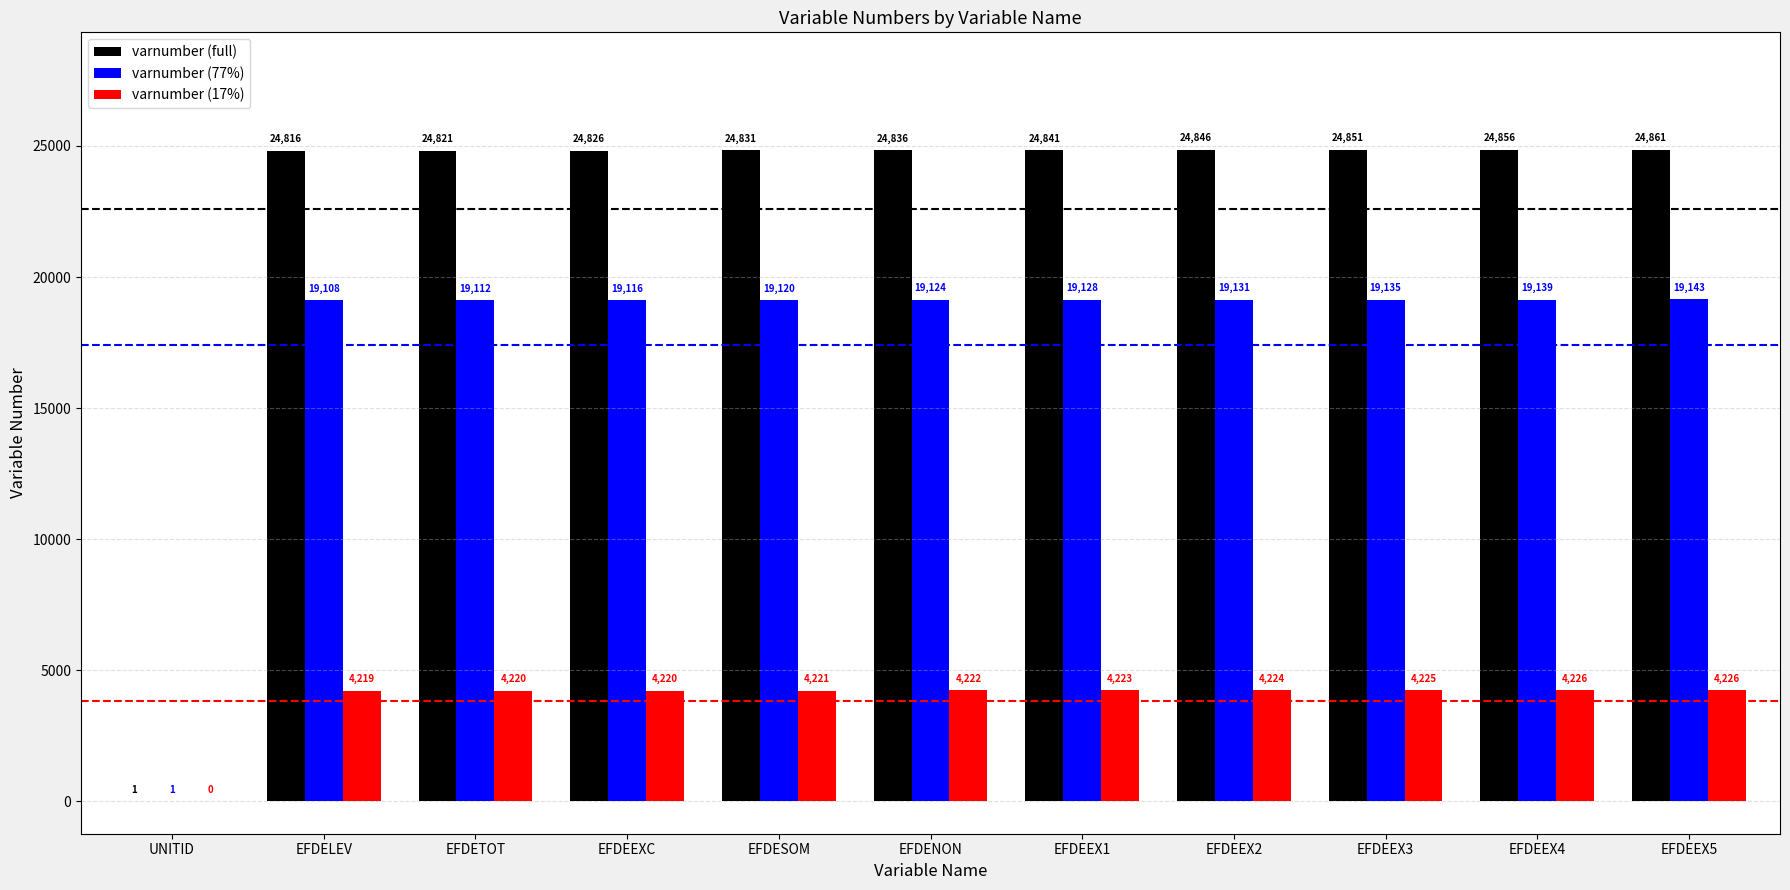

Count the number of categories in the chart.

11